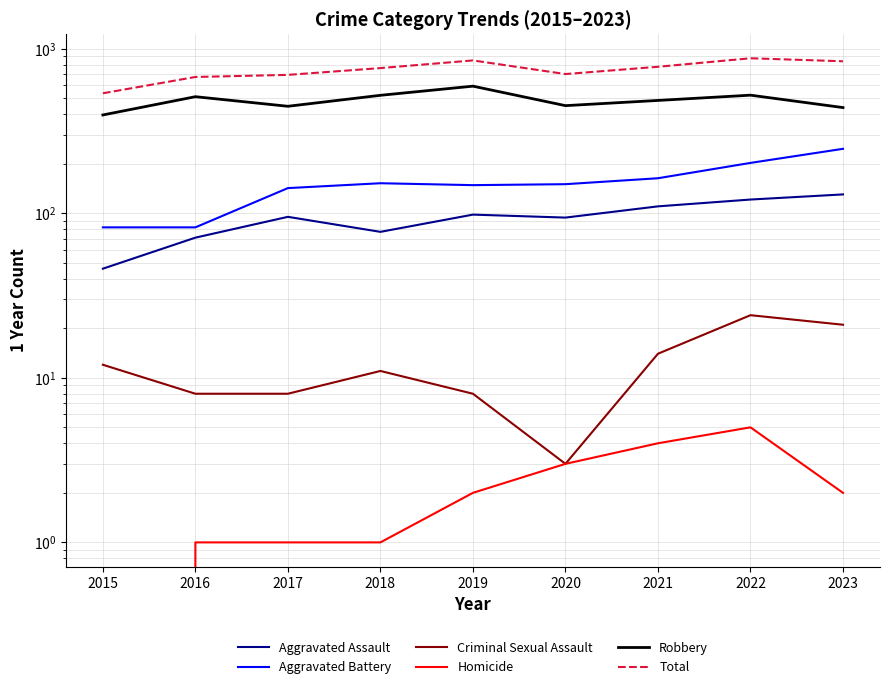

True or false: Aggravated Assault and Total cross at least once.

False